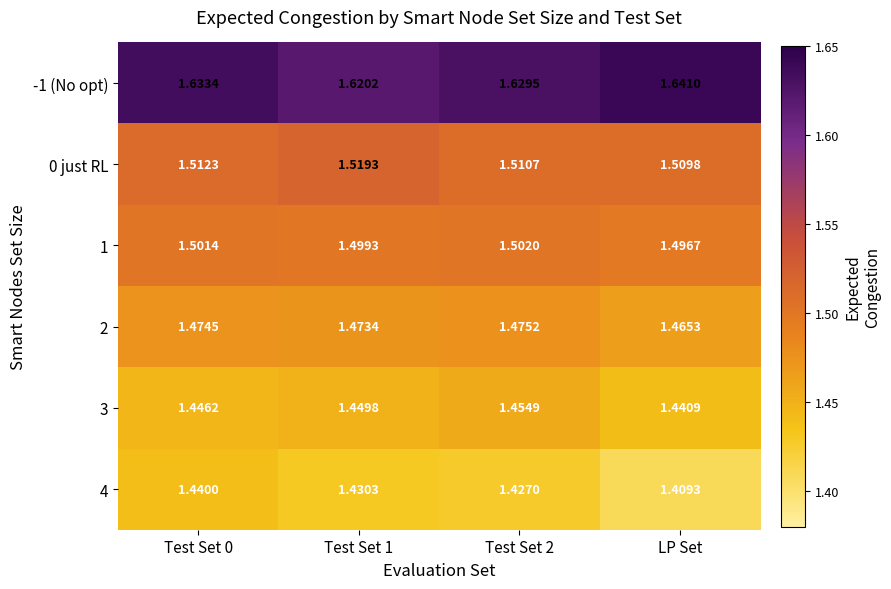

At how many categories does at least one series exceed 1?

4